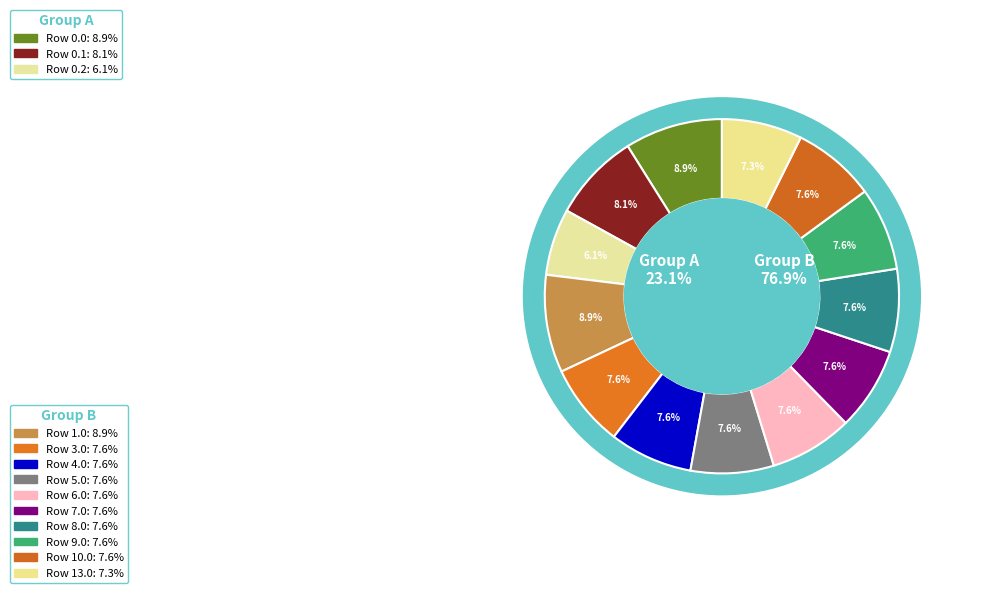

True or false: Row 10.0 accounts for 8% of the total.

True